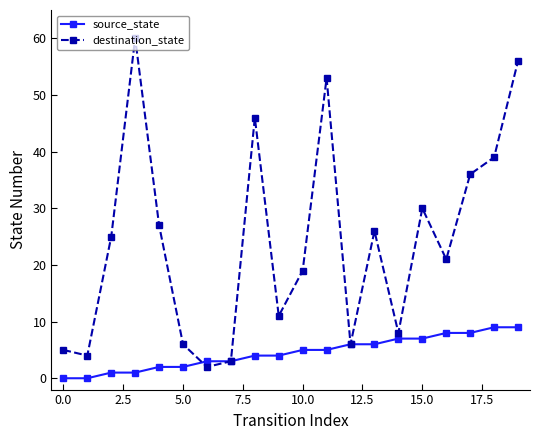

What is the difference between the maximum and second lowest values in the destination_state series?

57